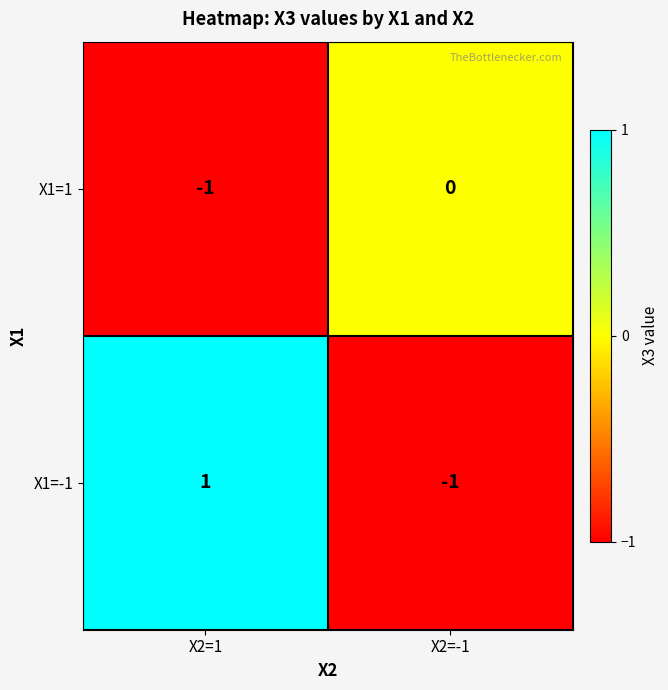

How many categories are shown in the chart?

2